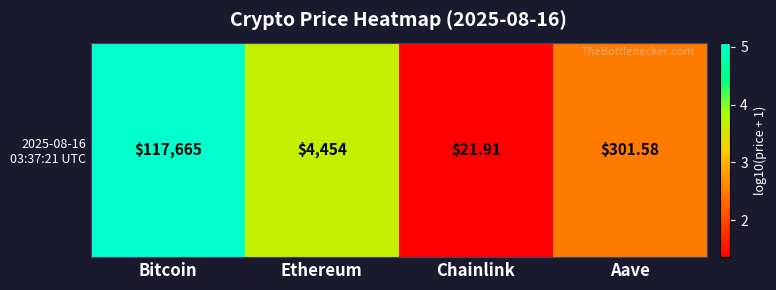

Reading right to left, transcribe all the data shown in this chart.

Aave=2.5	Chainlink=1.4	Ethereum=3.6	Bitcoin=5.1